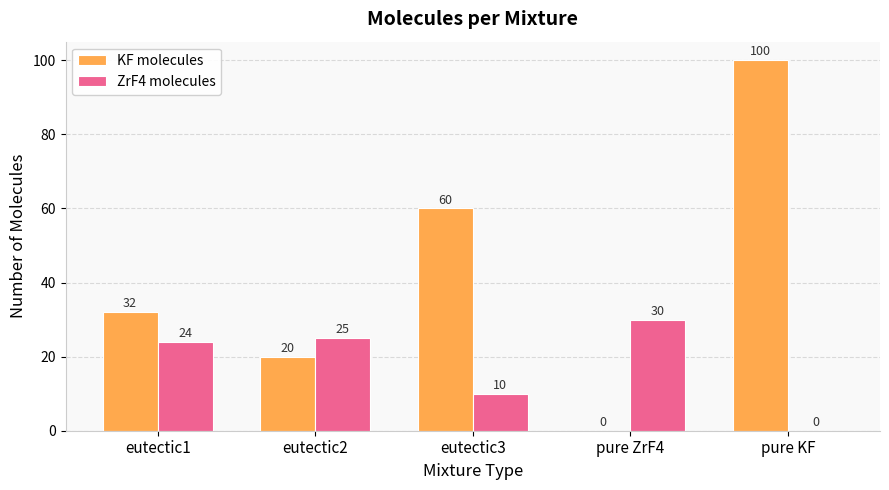

What is the greatest value displayed?

100